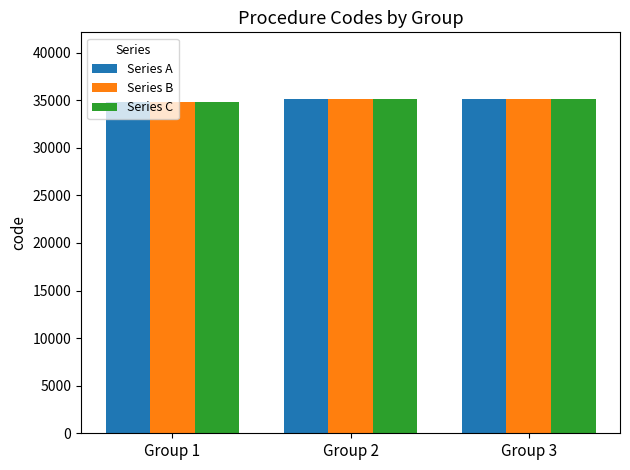

What is the difference between the highest and lowest values at Group 3?

12